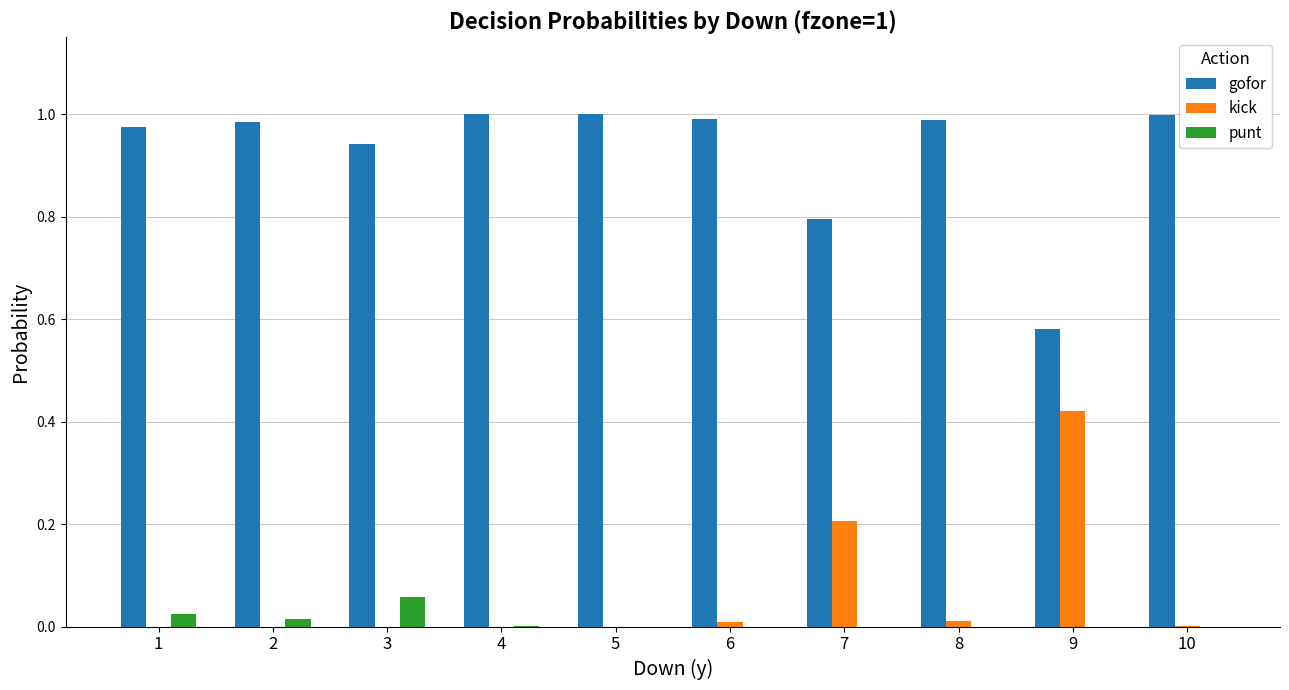

Which series has the largest total across all categories?

gofor